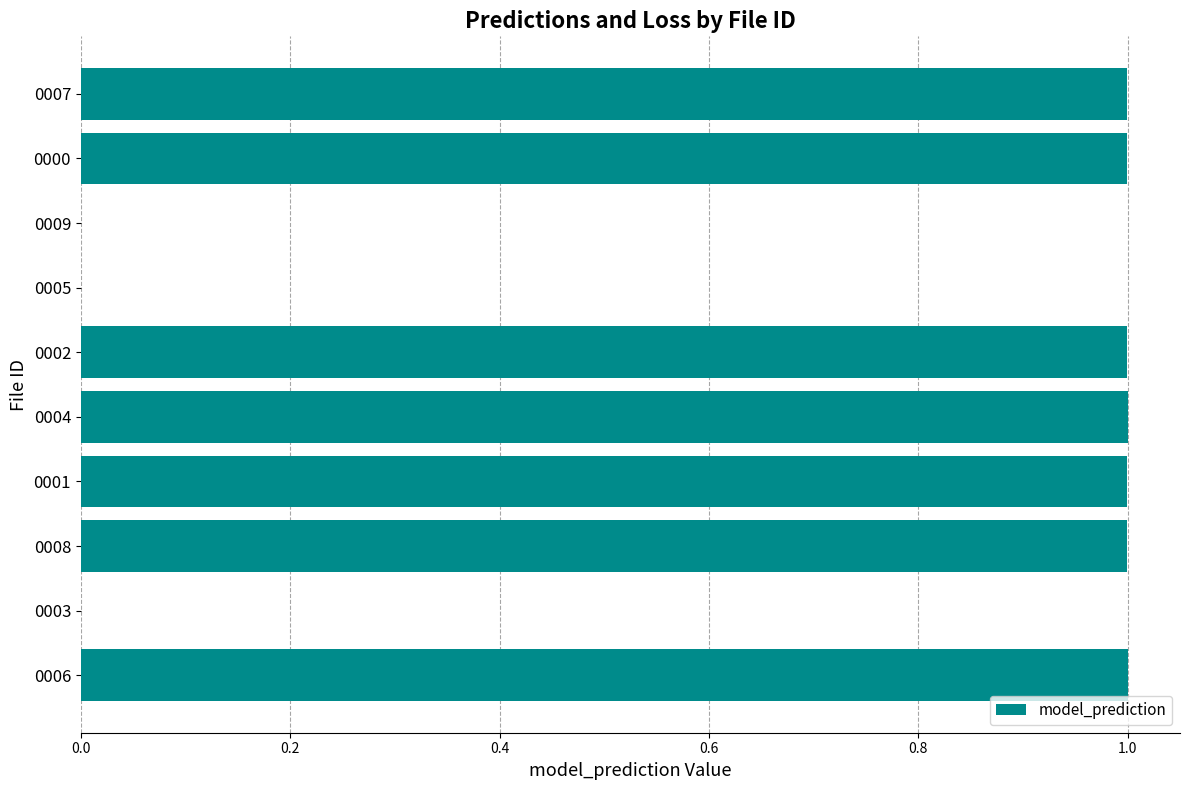

What is the sum of all values?

7.0